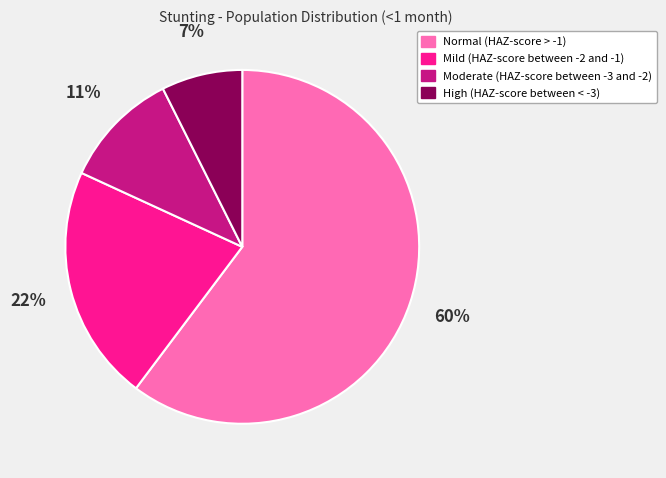

Which category has the smallest portion of the pie?

High (HAZ-score between < -3)